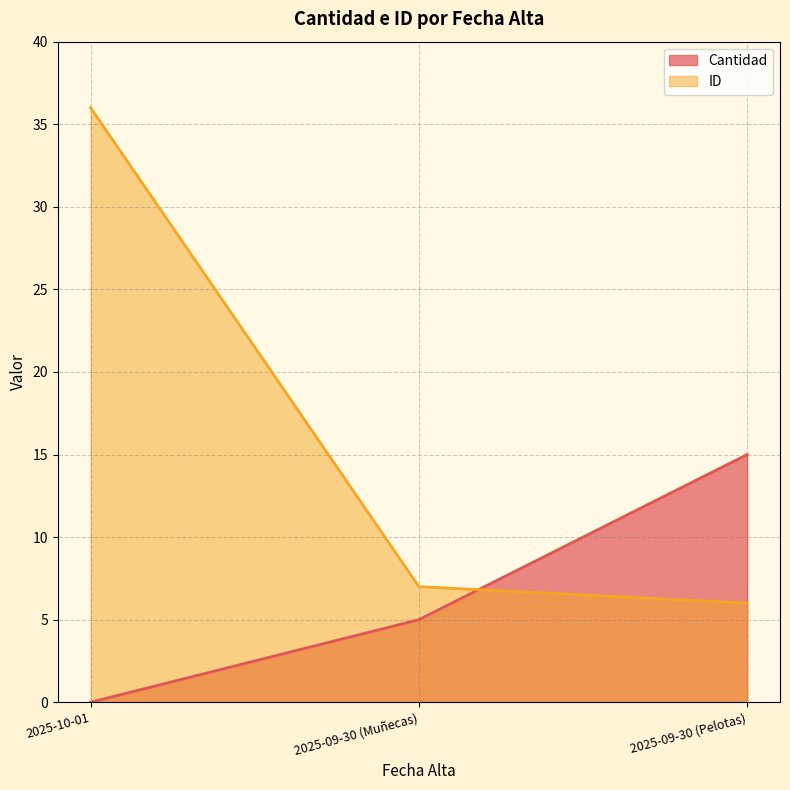

What is the difference between the maximum and minimum values in the Cantidad series?

15